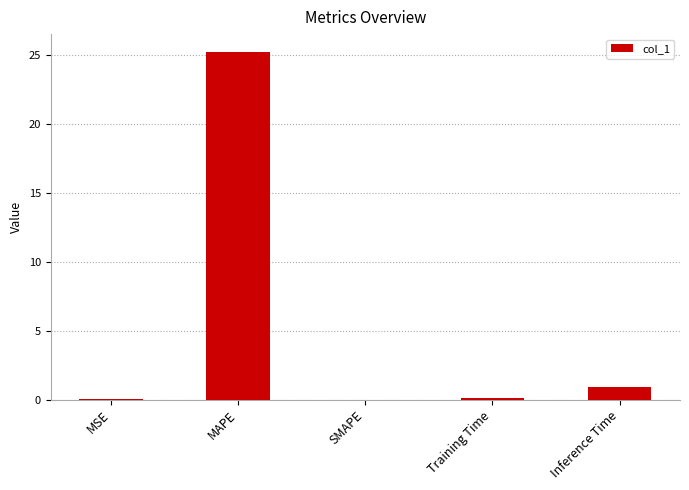

Are the bars horizontal?

No